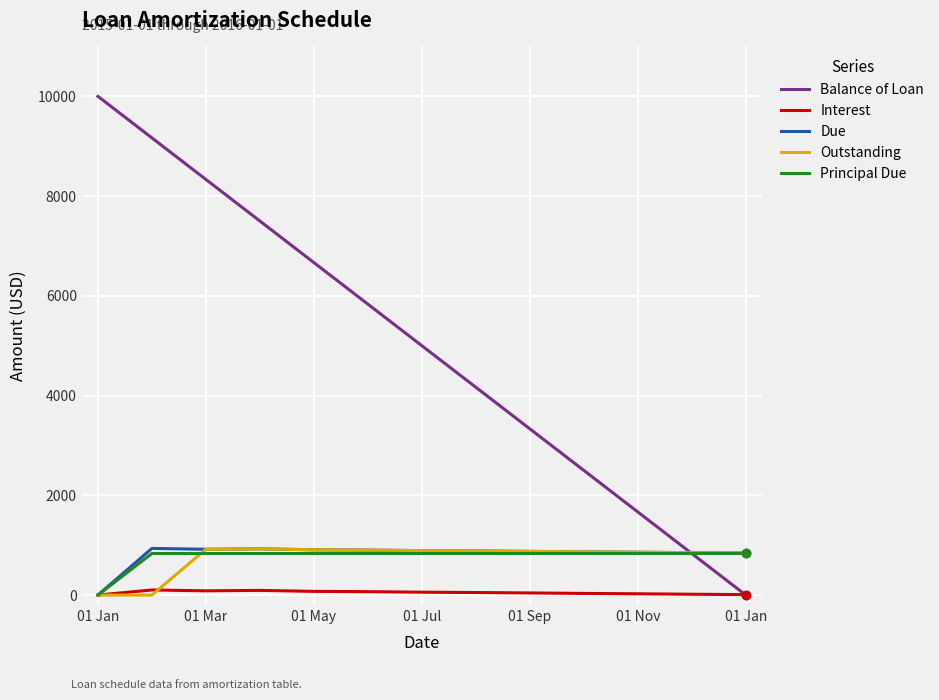

What is the greatest value displayed?

10000.0